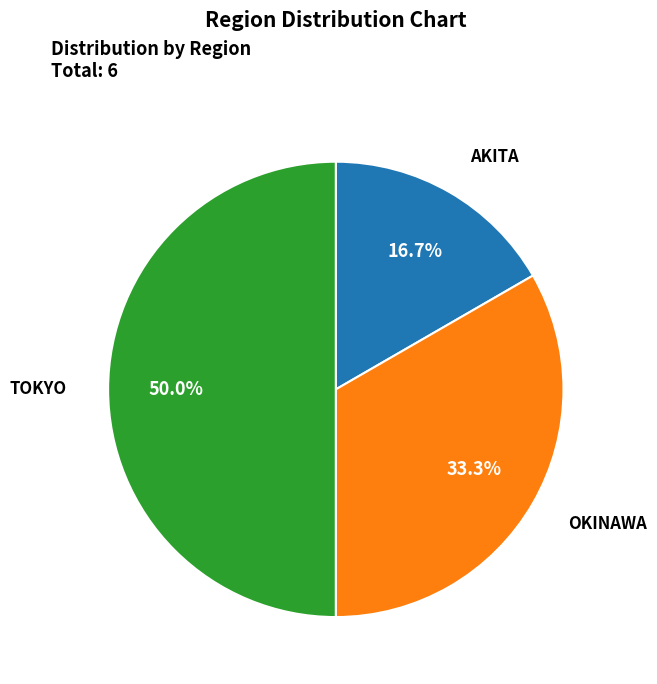

How many slices are in this pie chart?

3